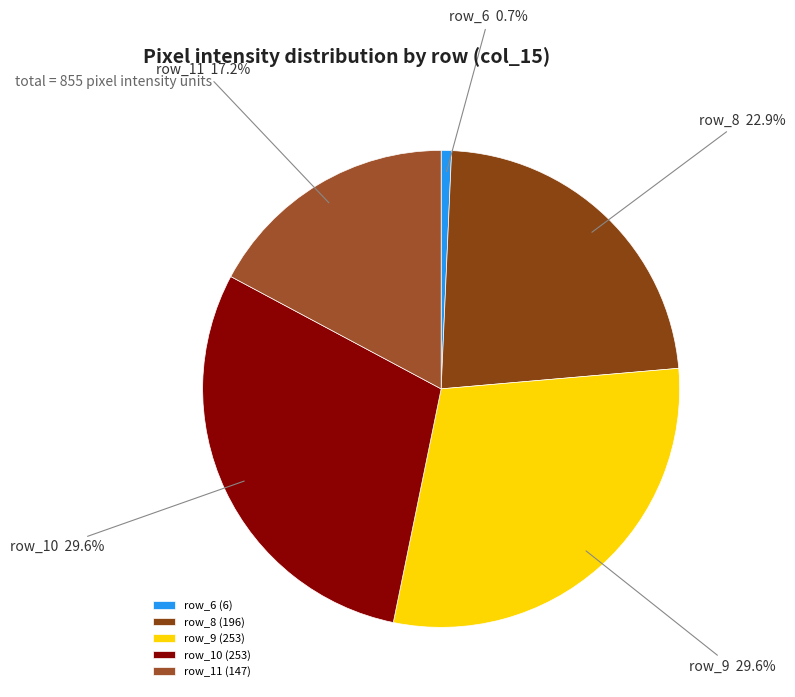

What percentage is NOT represented by row_6?

99.3%